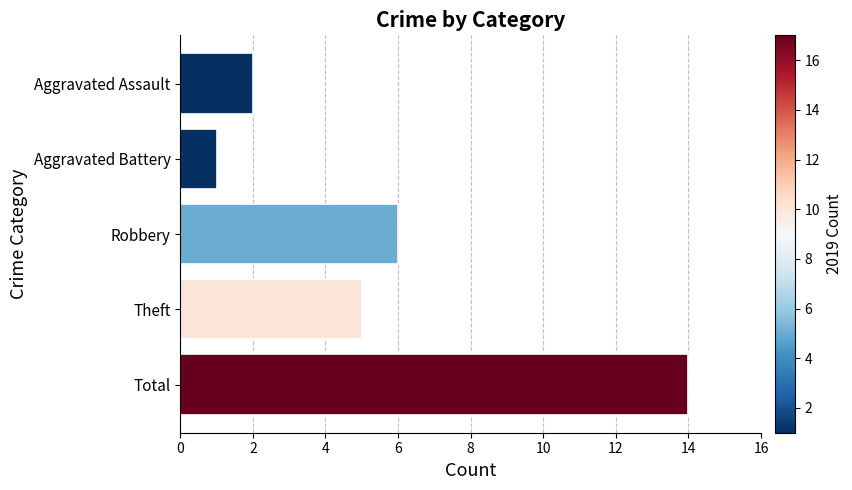

Is it true that the value at Theft is 5?

True